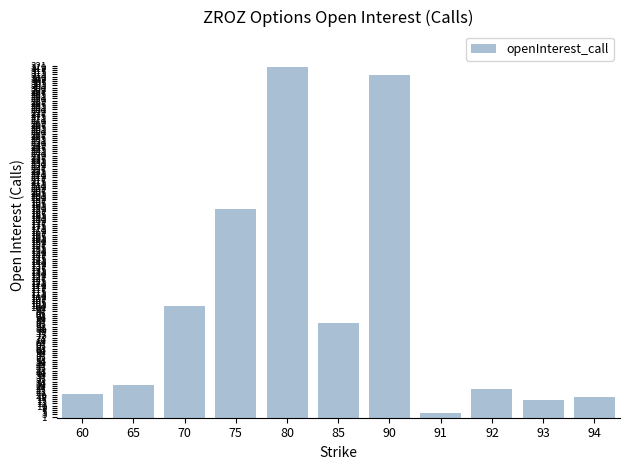

What is the smallest value displayed?

4